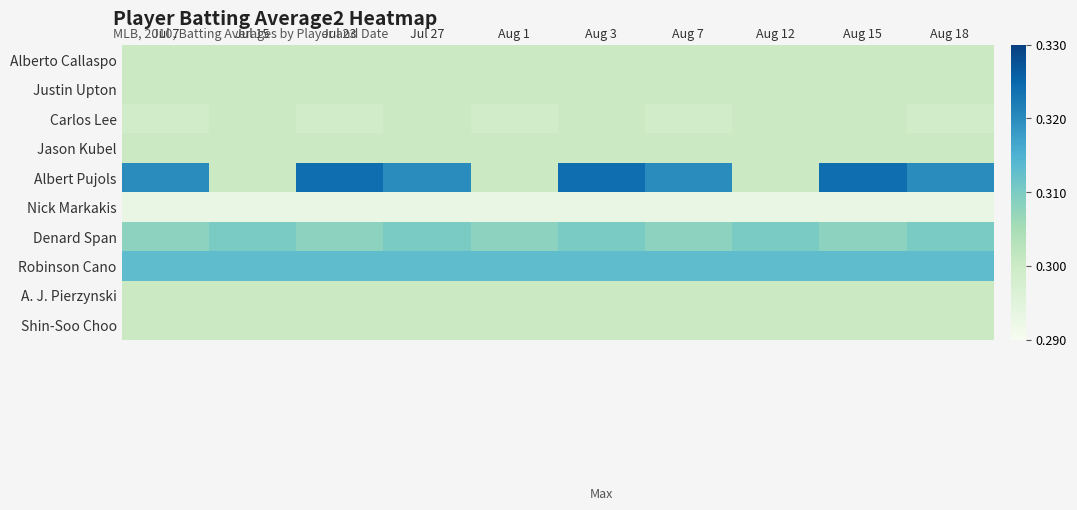

At Aug 7, list the series in order from largest to smallest.

Albert Pujols, Robinson Cano, Denard Span, Alberto Callaspo, Justin Upton, Jason Kubel, A. J. Pierzynski, Shin-Soo Choo, Carlos Lee, Nick Markakis